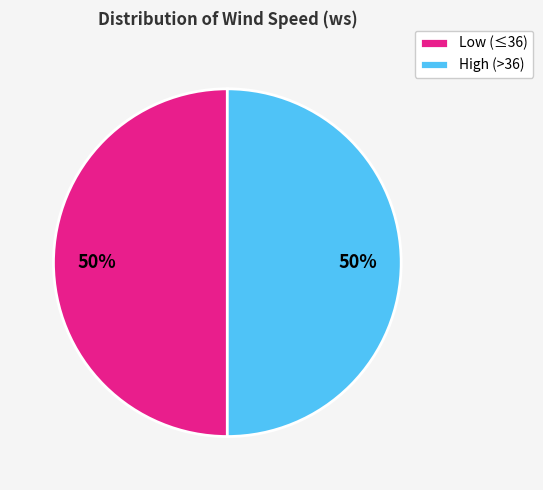

To the nearest percent, what percentage of the pie is High (>36)?

50%